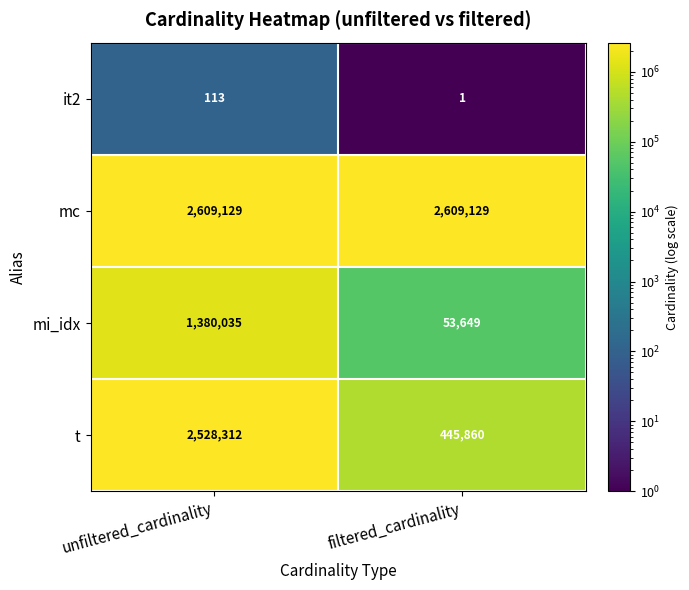

At filtered_cardinality, list the series in order from smallest to largest.

it2, mi_idx, t, mc